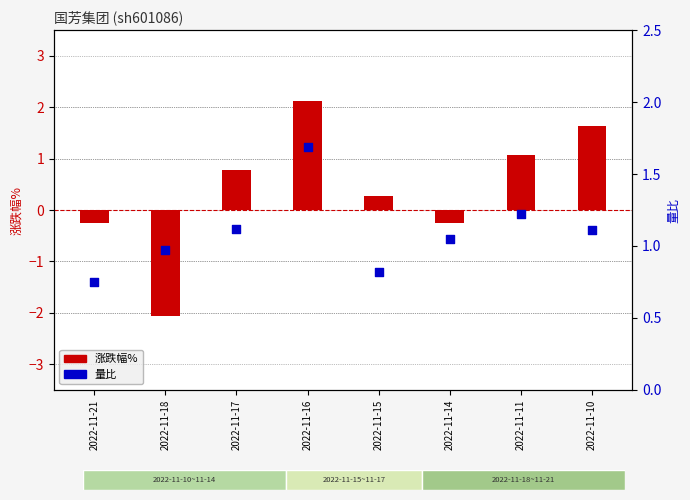

At how many categories does at least one series exceed 1?

5